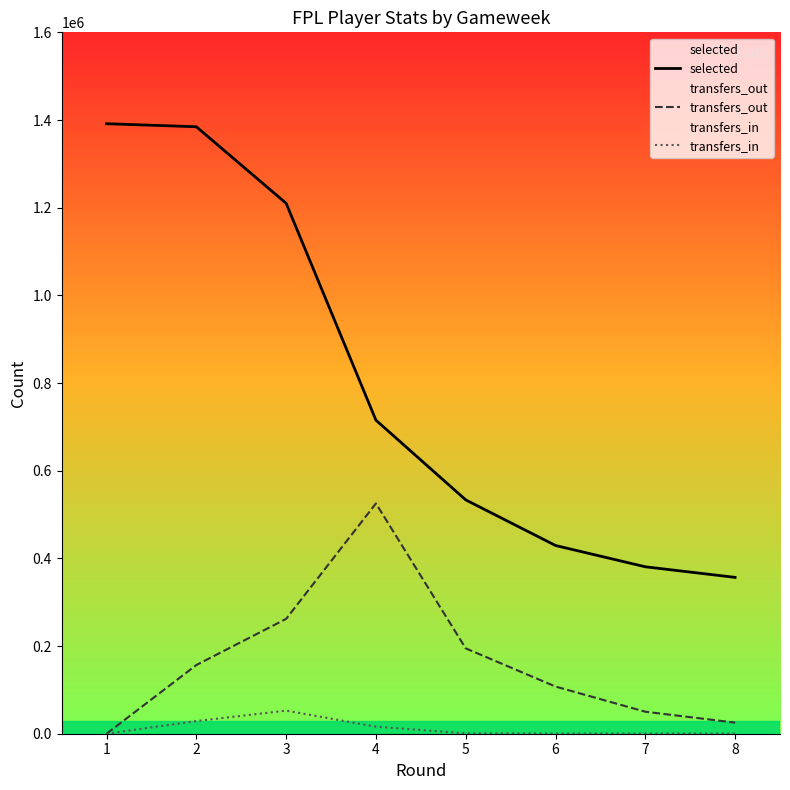

Reading left to right, list all the values displayed in this chart.

selected: 0=1391537	1=1384608	2=1210007	3=715216	4=533452	5=429381	6=380805	7=356663
transfers_out: 0=0	1=156689	2=261994	3=525308	4=194704	5=107611	6=50182	7=25369
transfers_in: 0=0	1=28847	2=52692	3=16076	4=864	5=313	6=323	7=320